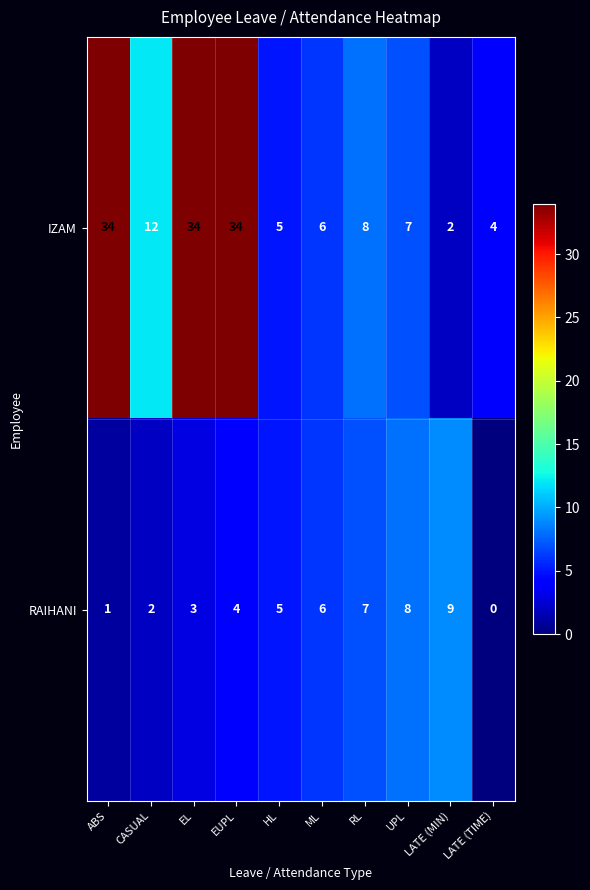

What is the sum of all IZAM values?

146